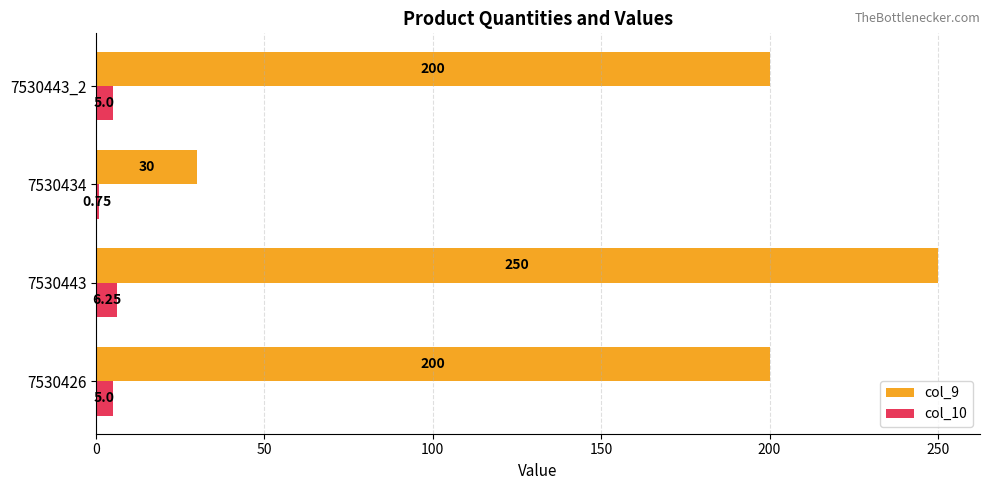

Which series has the largest total across all categories?

col_9